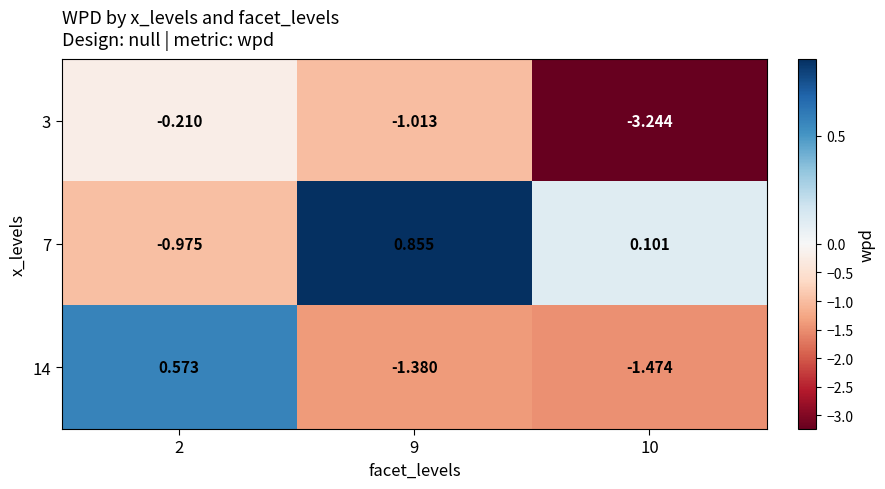

At which category is the sum across all series the highest?

2